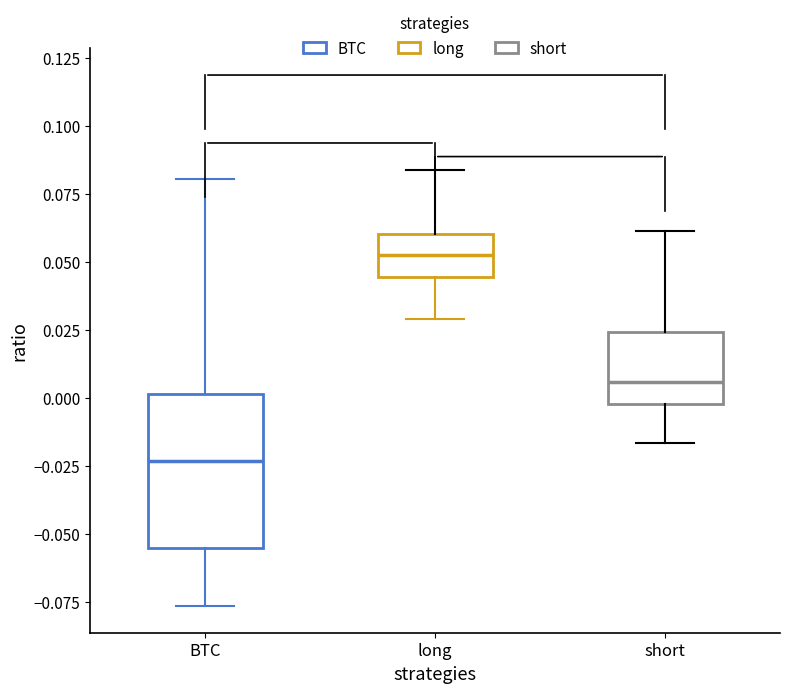

Reading left to right, transcribe this box plot: for each box, give where its median line is, the range the box spans, and where its two whiskers end, as read against the y-axis. The values are not printed on the chart, so give them approximately, as read against the axis.

BTC: median -0.025, box -0.055 to 0.000, whiskers -0.075 to 0.080
long: median 0.055, box 0.045 to 0.060, whiskers 0.030 to 0.085
short: median 0.005, box 0.000 to 0.025, whiskers -0.015 to 0.060